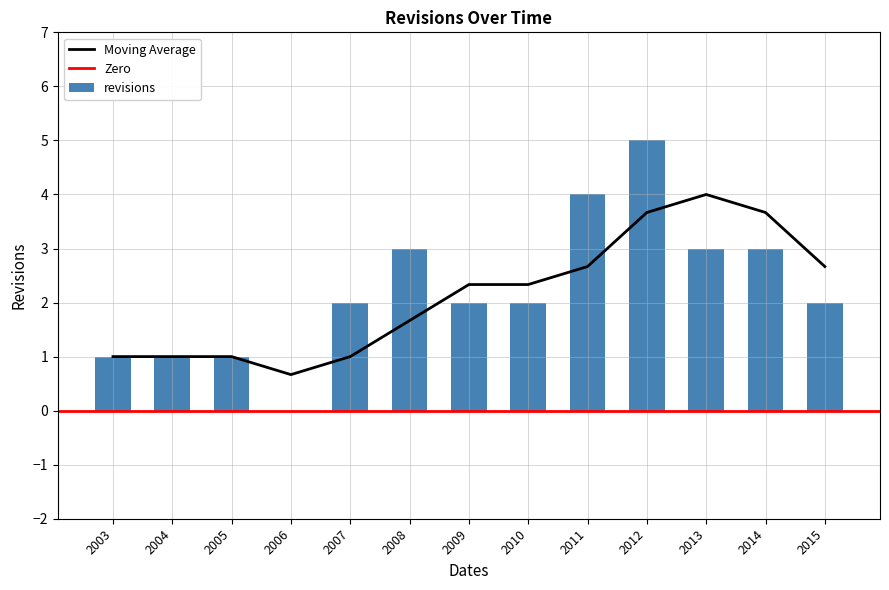

What is the sum of all revisions values?

29